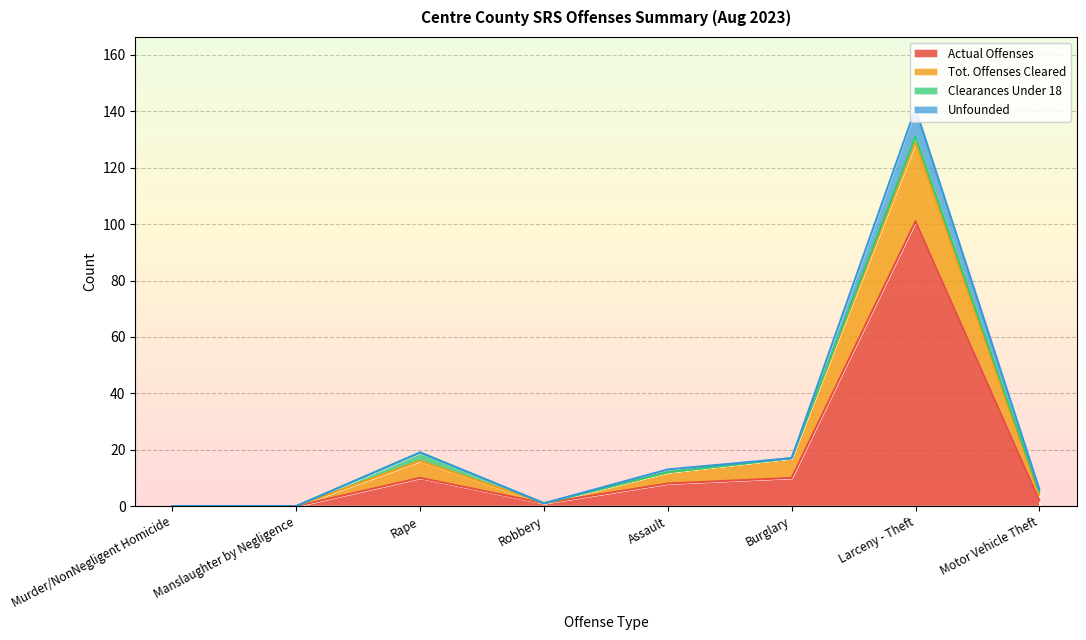

What is the average value of the Actual Offenses series?

16